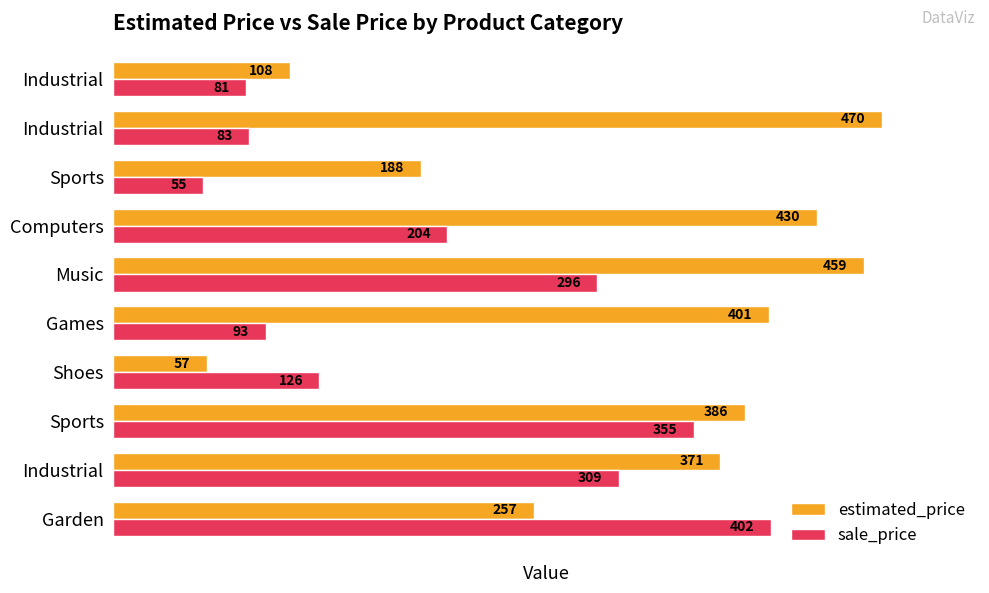

How many data points in sale_price are less than 204?

5